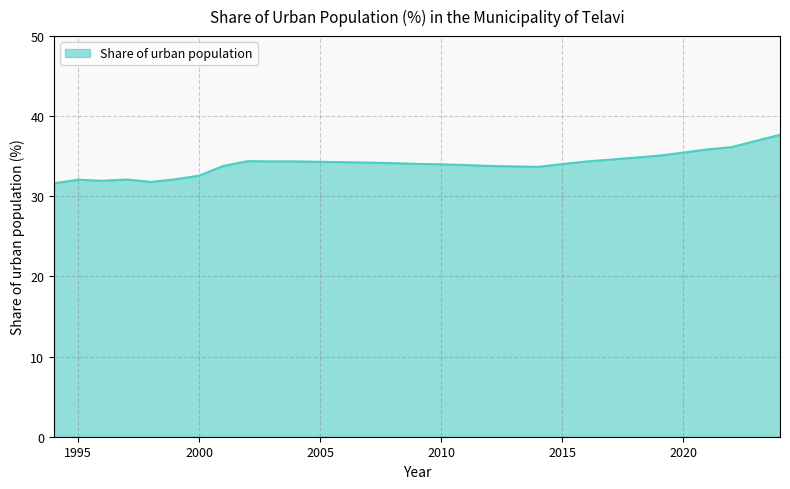

What is the greatest value displayed?

37.7